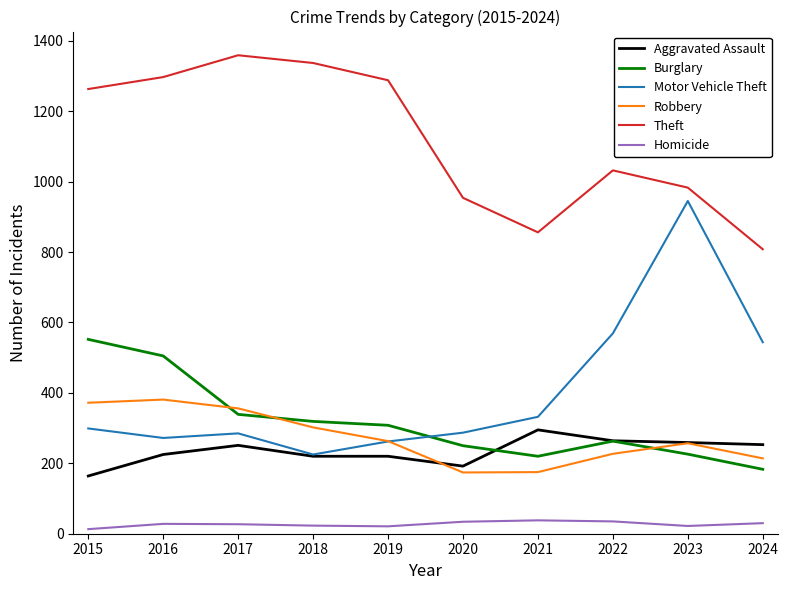

What is the minimum value for Robbery?

174